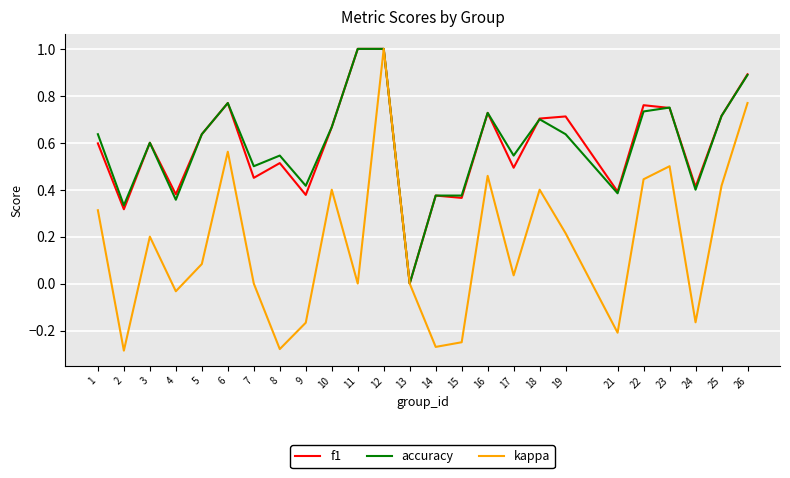

Which series has the largest range (max minus min)?

kappa